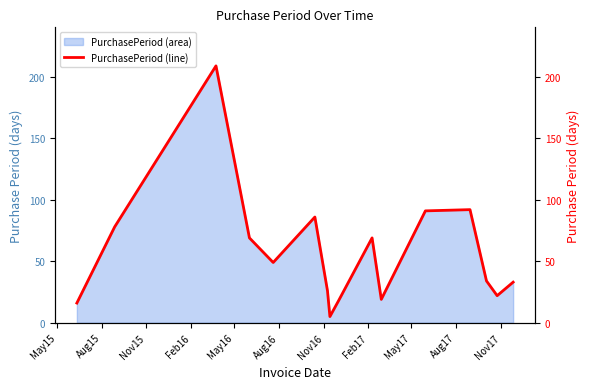

What is the maximum value for PurchasePeriod (area)?

209